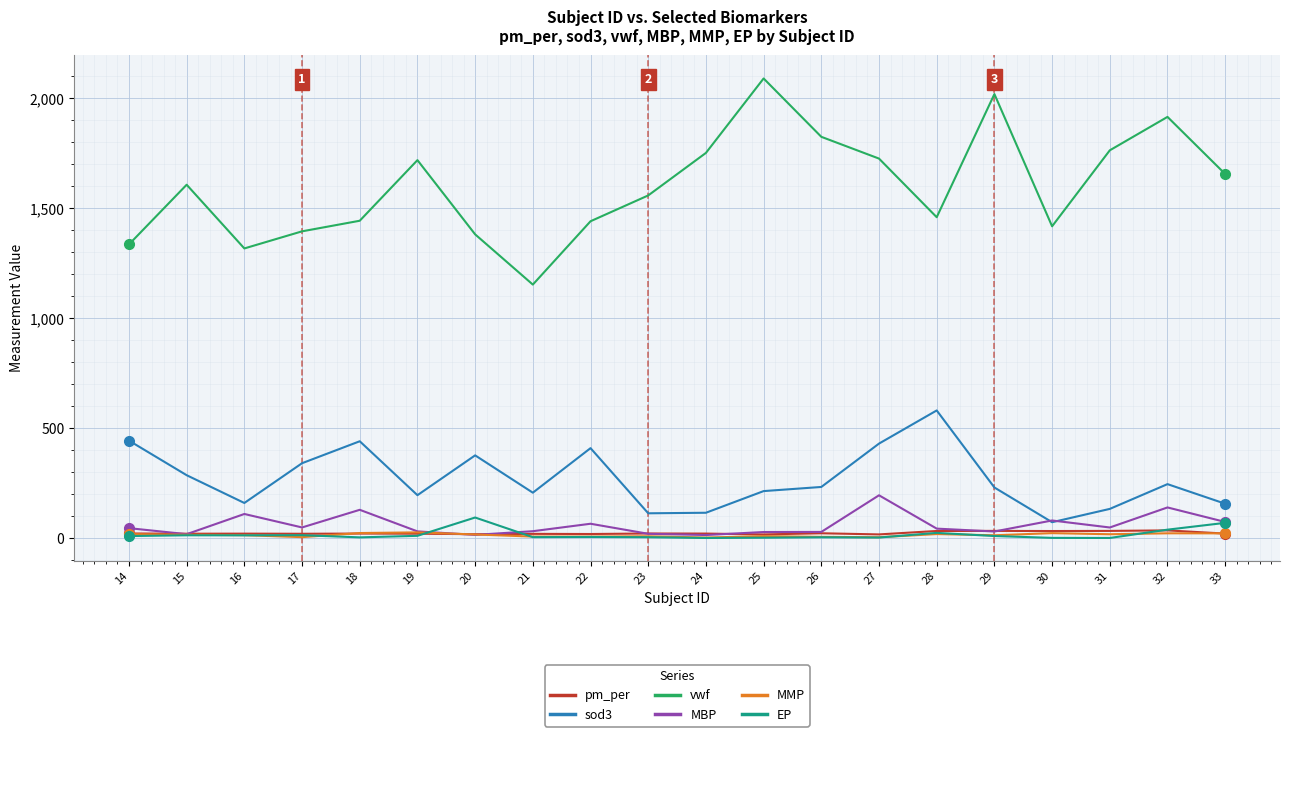

What is the difference between the highest and lowest values at 18?

1438.9